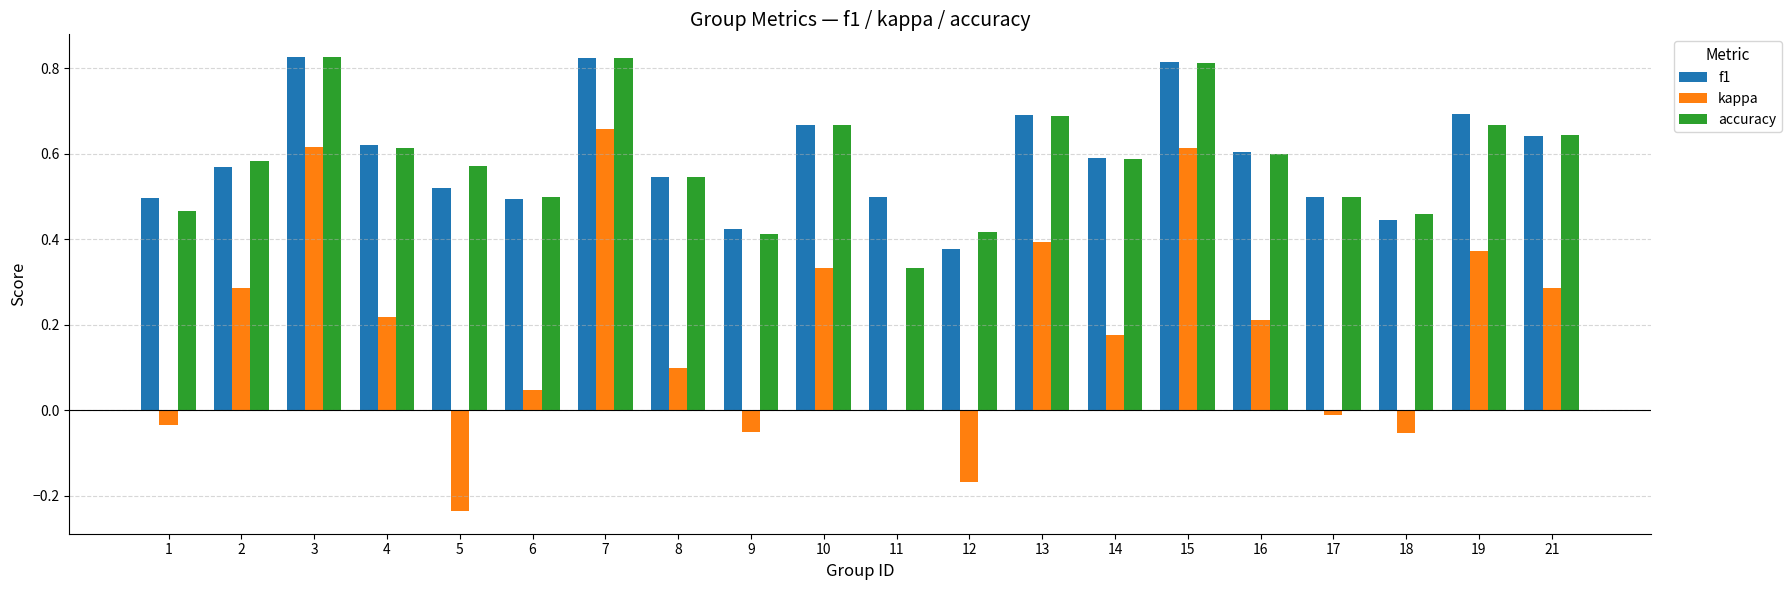

Where does the kappa series first go above 0?

2